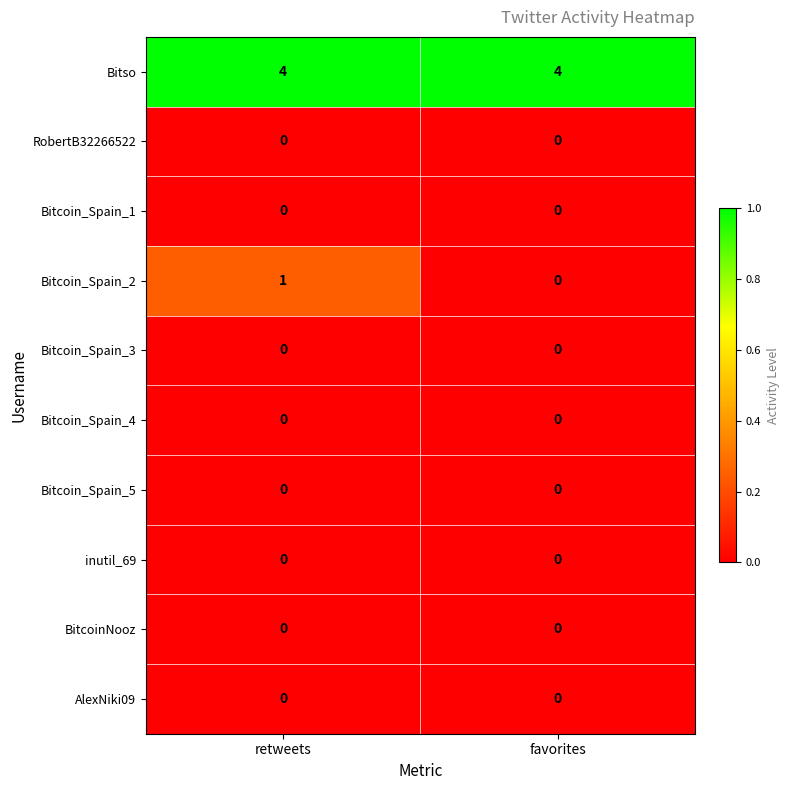

At which category is the sum across all series the highest?

retweets